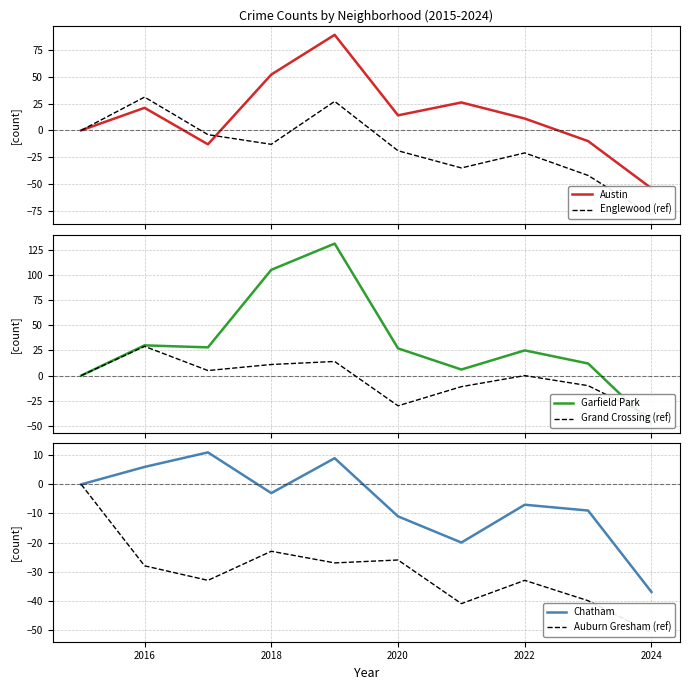

What is the value of the Chatham point at the 10th from the left?

-37